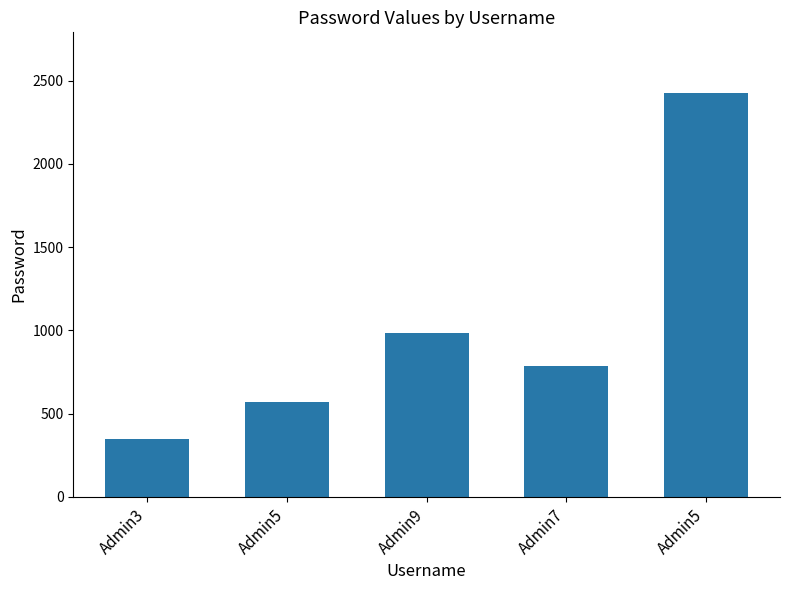

Count the number of data series in this chart.

1